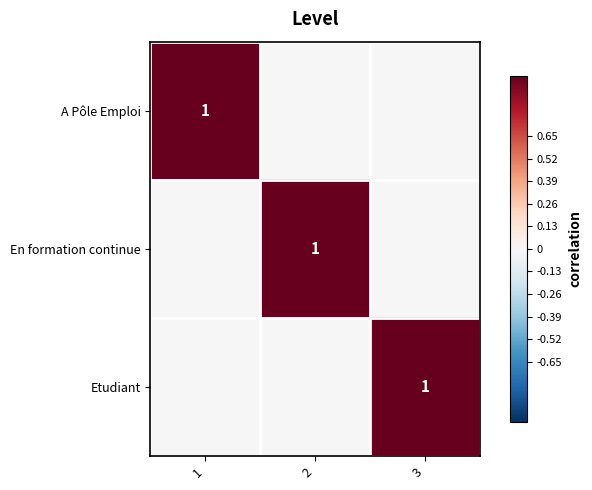

How many positive values does the En formation continue series have?

1